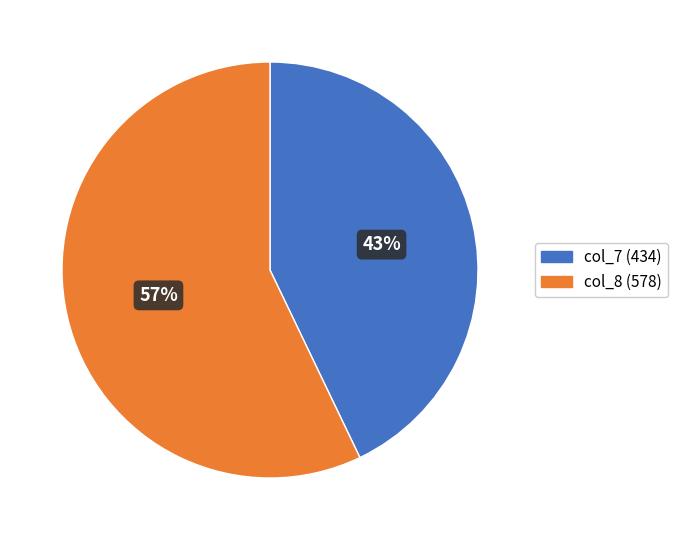

Is there a majority slice in this chart?

Yes